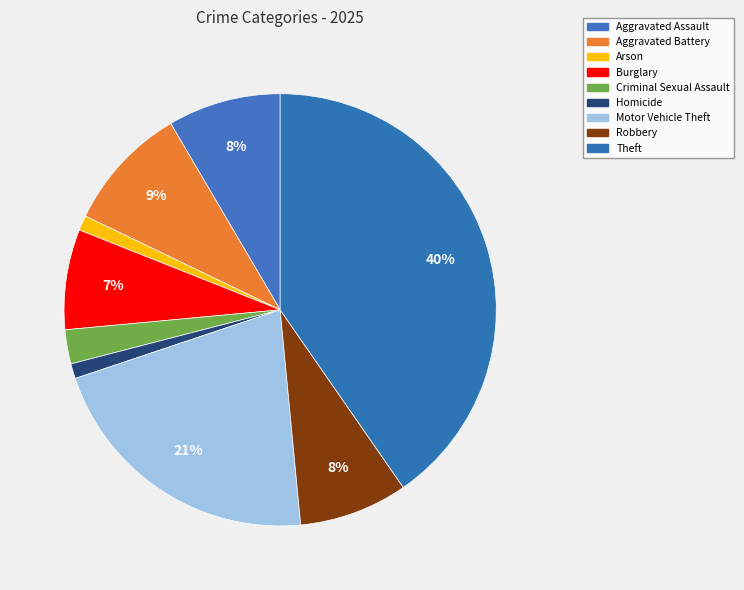

What is the largest slice in the pie chart?

Theft